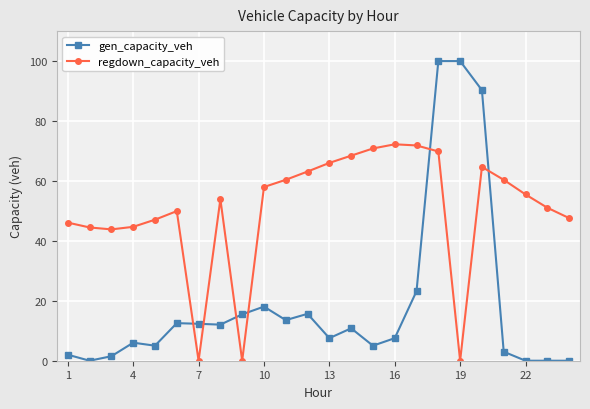

How many values in the regdown_capacity_veh series are below 55?

12